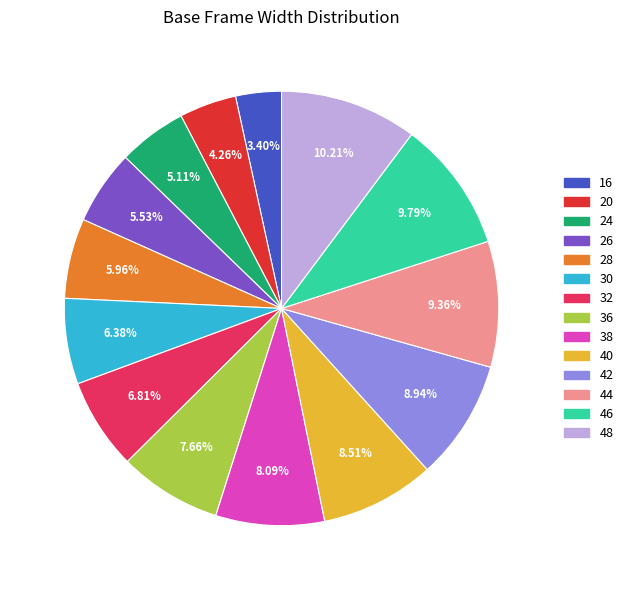

To the nearest percent, what is the difference between the largest and smallest slice percentages?

7%